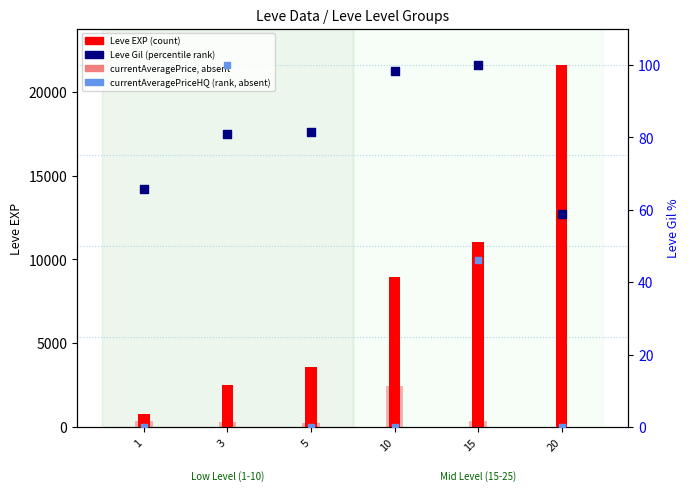

What is the total value across all series at 3?

2994.5